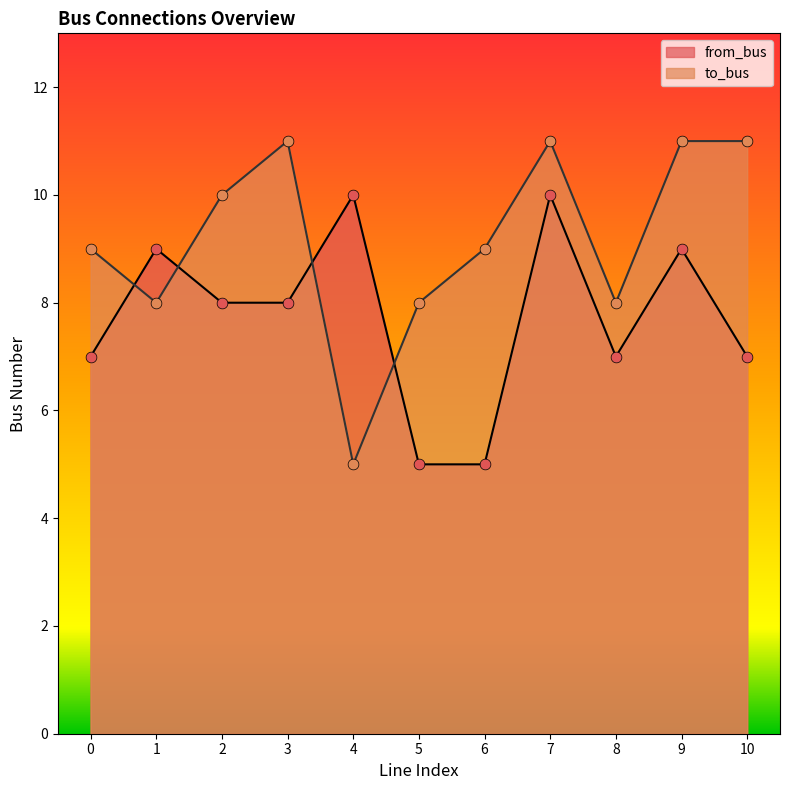

Is the value of to_bus at 5 greater than the value of from_bus at 0?

Yes